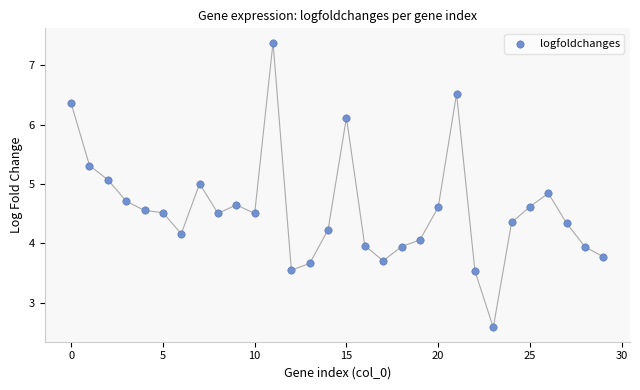

What is the range of Y values (max minus min)?

4.8